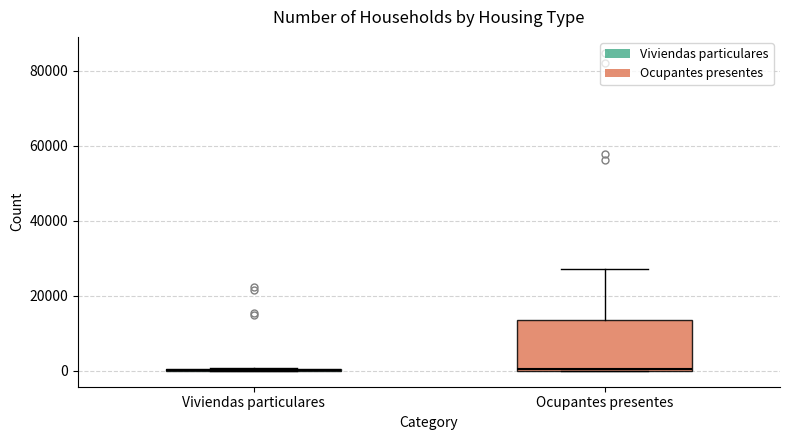

Reading left to right, read every box against the y-axis: the position of its median line, the range the box covers, and the ends of its whiskers. The values are not printed on the chart, so give them approximately, as read against the axis.

Viviendas particulares: box collapsed to a line at 0, whiskers 0 to 0
Ocupantes presentes: median 0, box 0 to 14000, whiskers 0 to 28000